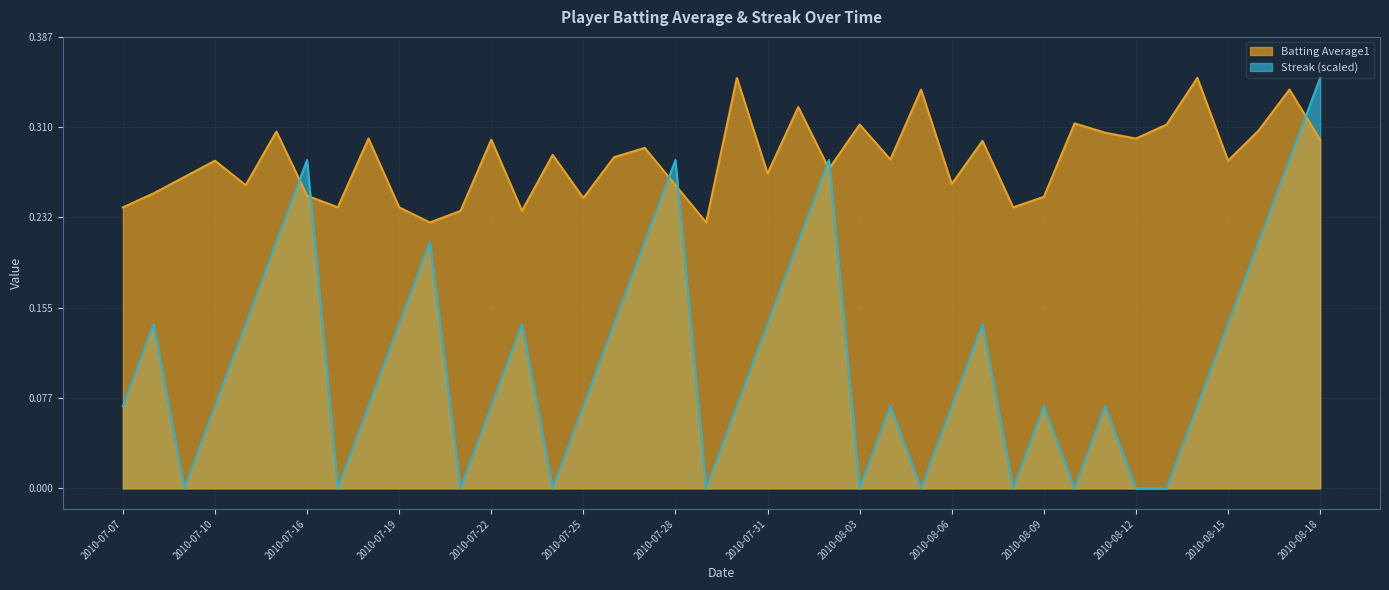

What is the difference between the highest and lowest values at 2010-07-26?

0.1